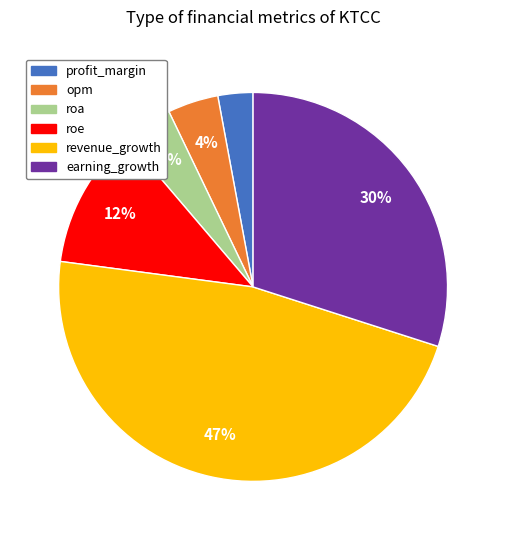

What is the smallest slice in the pie chart?

profit_margin